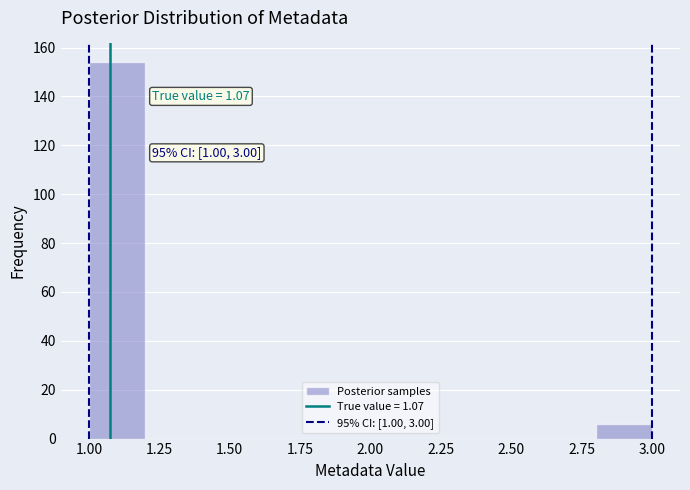

Over which range of the x-axis is the bar tallest?

1.0 to 1.2